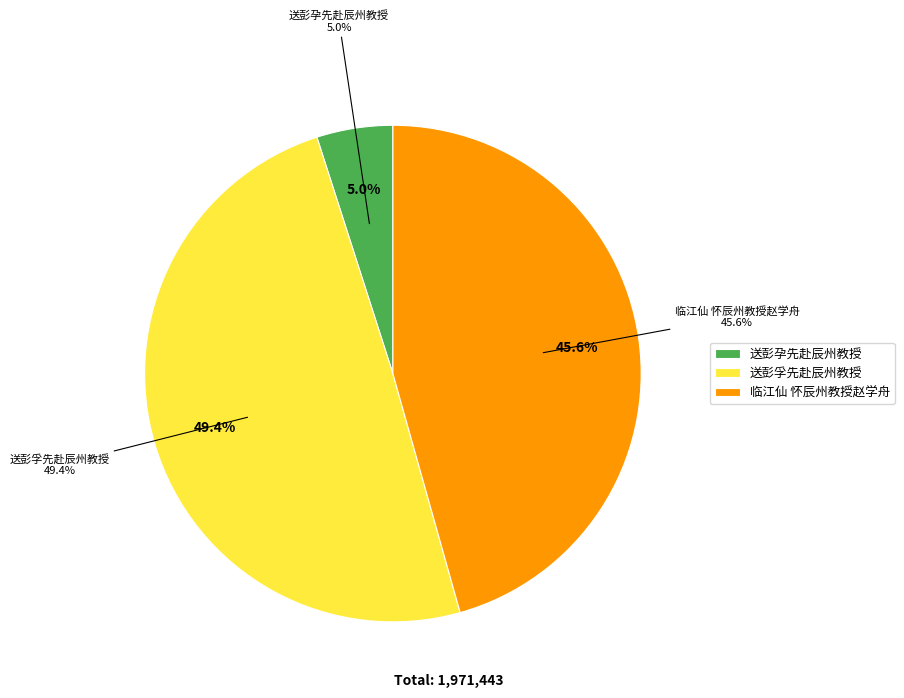

Is 临江仙 怀辰州教授赵学舟 the majority of the pie?

No